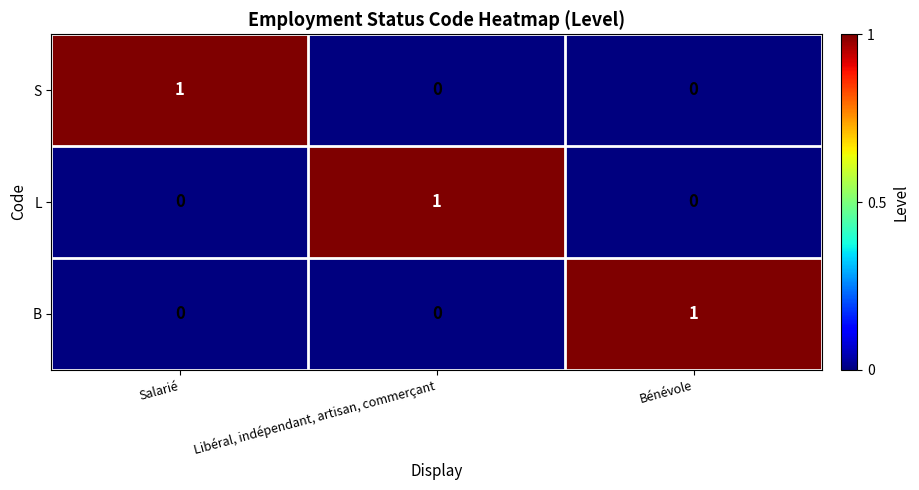

Which category has the highest value in the S series?

Salarié